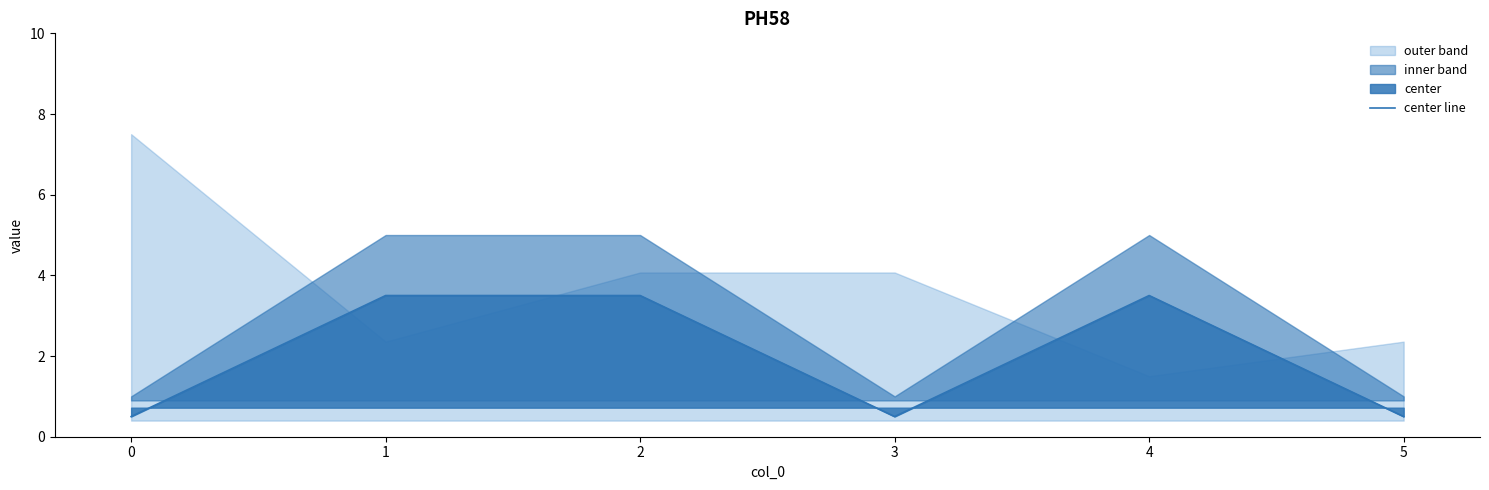

The center line series shows 2.1 at 1. True or false?

False